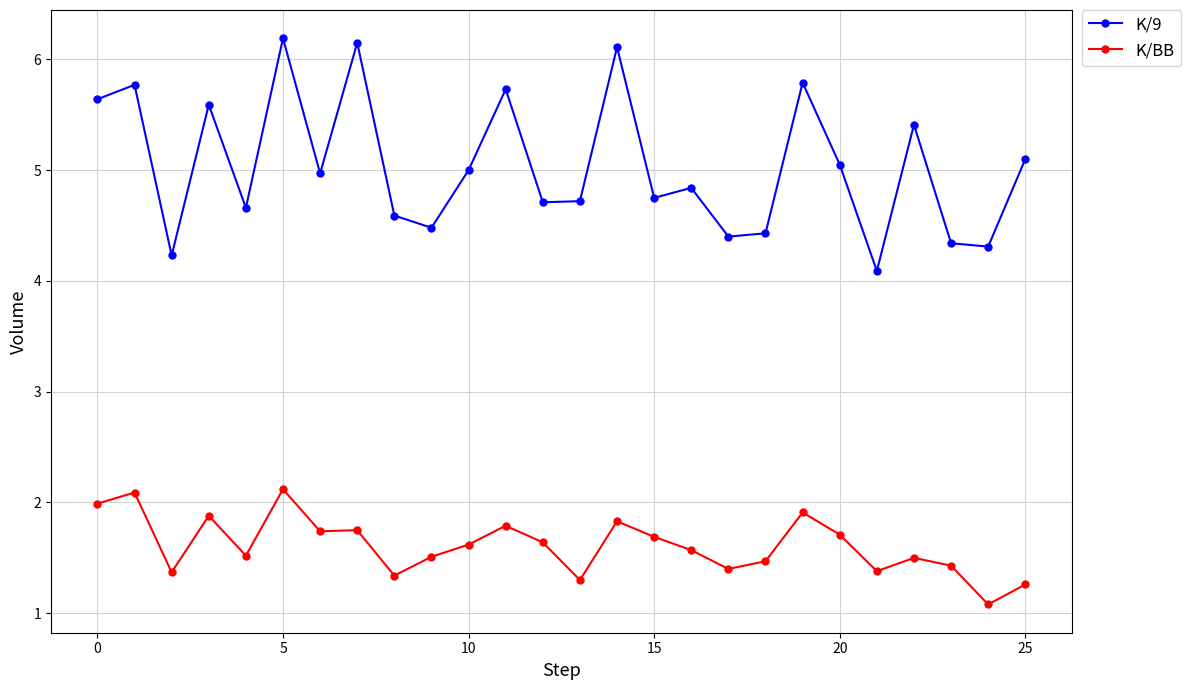

Which series has the widest spread of values?

K/9